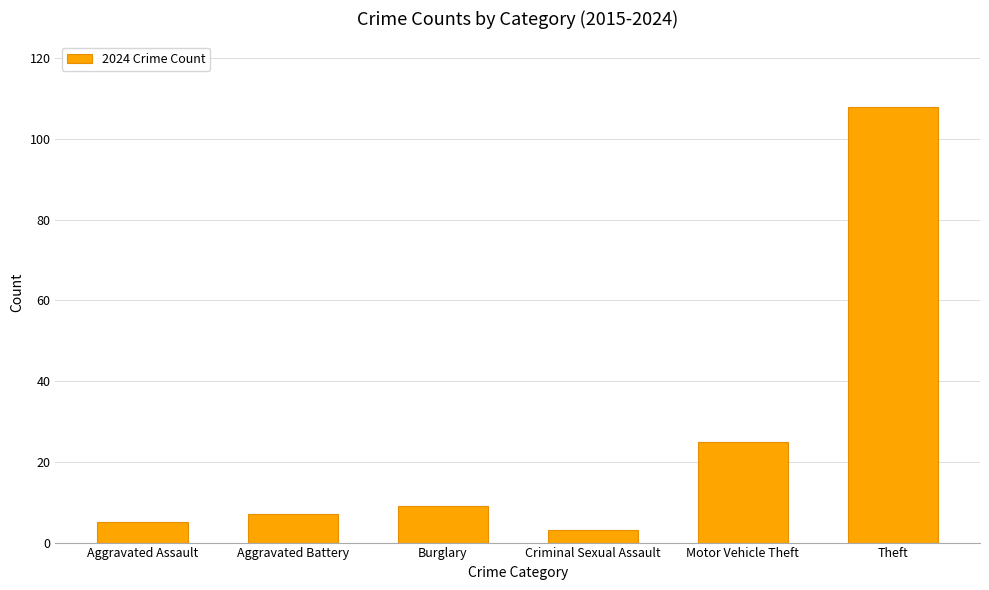

Which category has the highest value across all series?

Theft